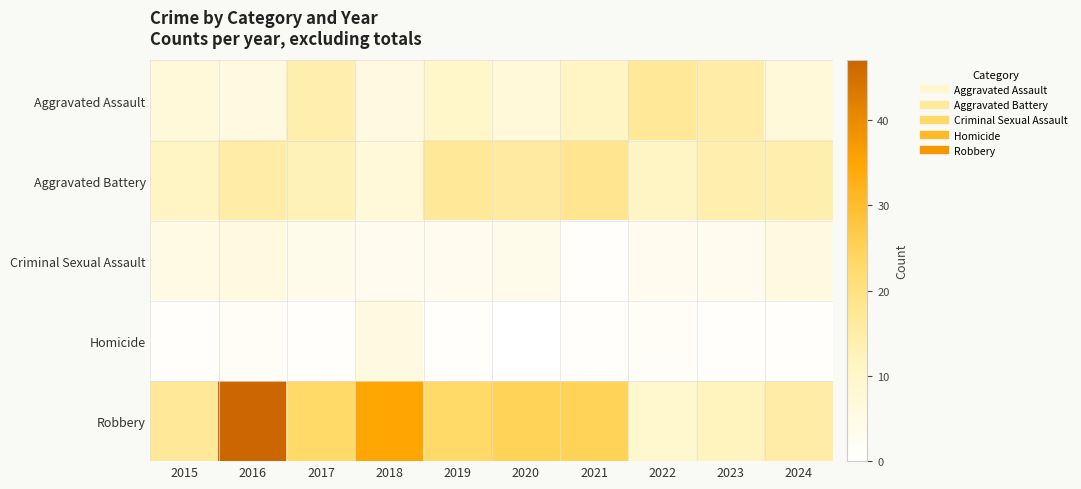

What is the maximum value shown in the chart?

47